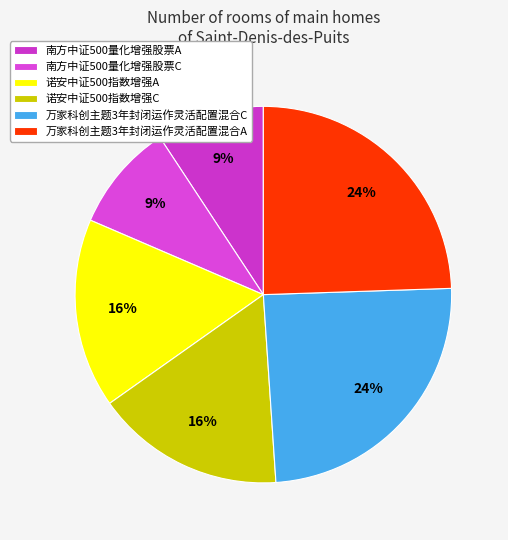

Count the number of slices in the pie.

6